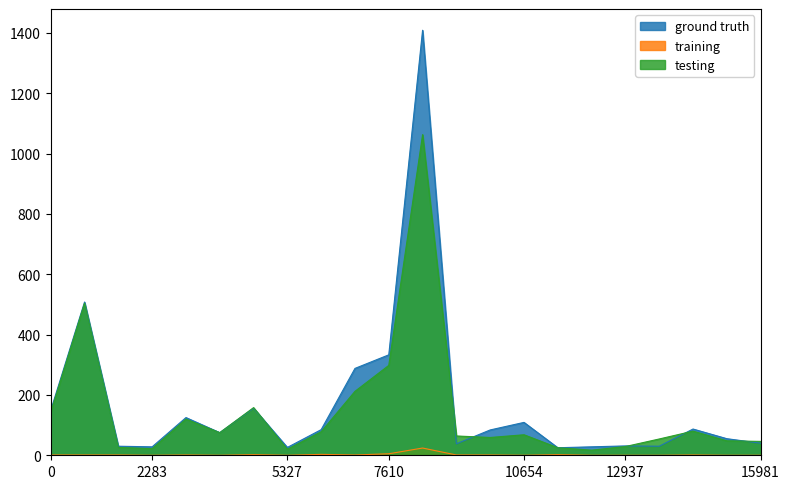

True or false: ground truth has a value of 31 at 12937.

True